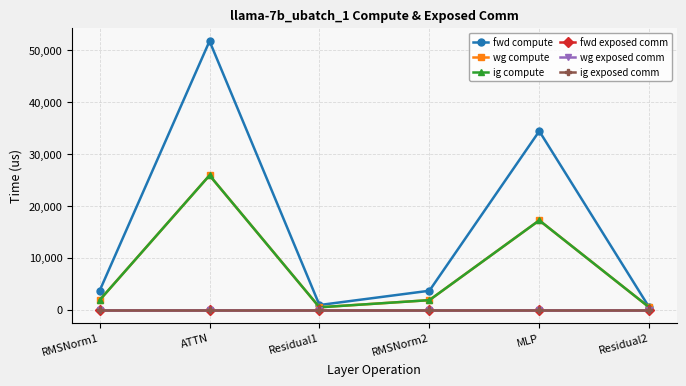

Reading left to right, list all the values displayed in this chart.

fwd compute: RMSNorm1=3627.4	ATTN=51749.6	Residual1=872.4	RMSNorm2=3627.4	MLP=34394.1	Residual2=436.2
wg compute: RMSNorm1=1813.7	ATTN=25874.8	Residual1=436.2	RMSNorm2=1813.7	MLP=17197.1	Residual2=436.2
ig compute: RMSNorm1=1813.7	ATTN=25874.8	Residual1=436.2	RMSNorm2=1813.7	MLP=17197.1	Residual2=436.2
fwd exposed comm: RMSNorm1=0.0	ATTN=0.0	Residual1=0.0	RMSNorm2=0.0	MLP=0.0	Residual2=0.0
wg exposed comm: RMSNorm1=0.0	ATTN=0.0	Residual1=0.0	RMSNorm2=0.0	MLP=0.0	Residual2=0.0
ig exposed comm: RMSNorm1=0.0	ATTN=0.0	Residual1=0.0	RMSNorm2=0.0	MLP=0.0	Residual2=0.0